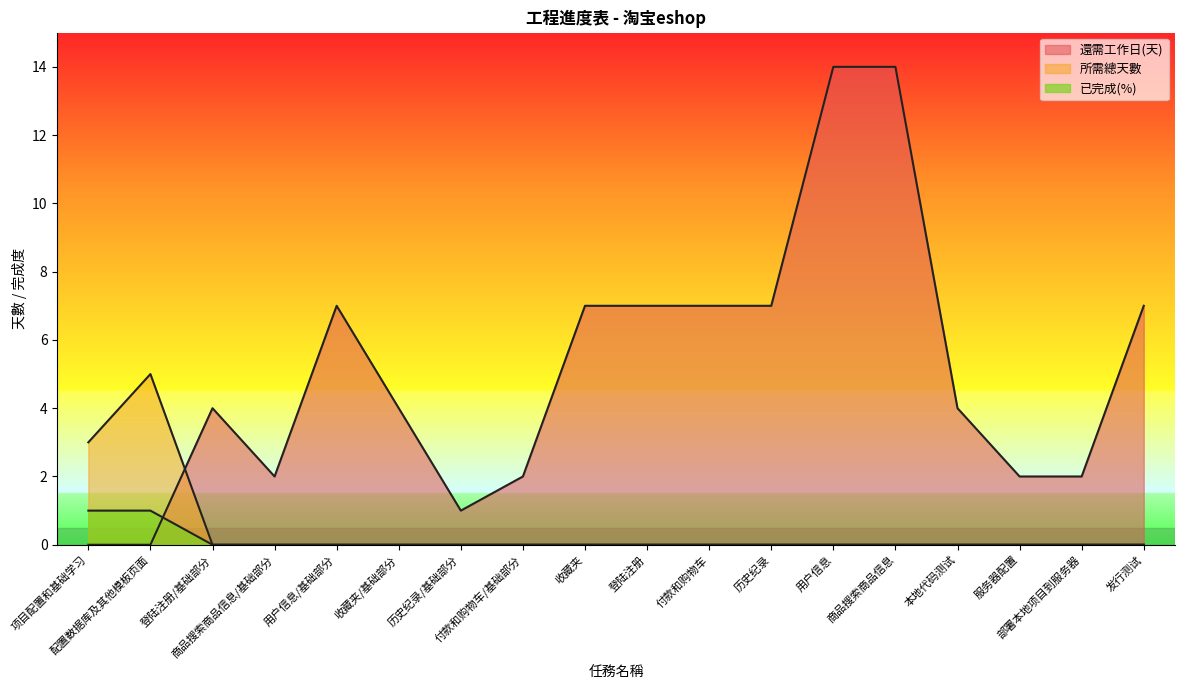

Which series changed the most between 用户信息/基础部分 and 商品搜索商品信息?

還需工作日(天)